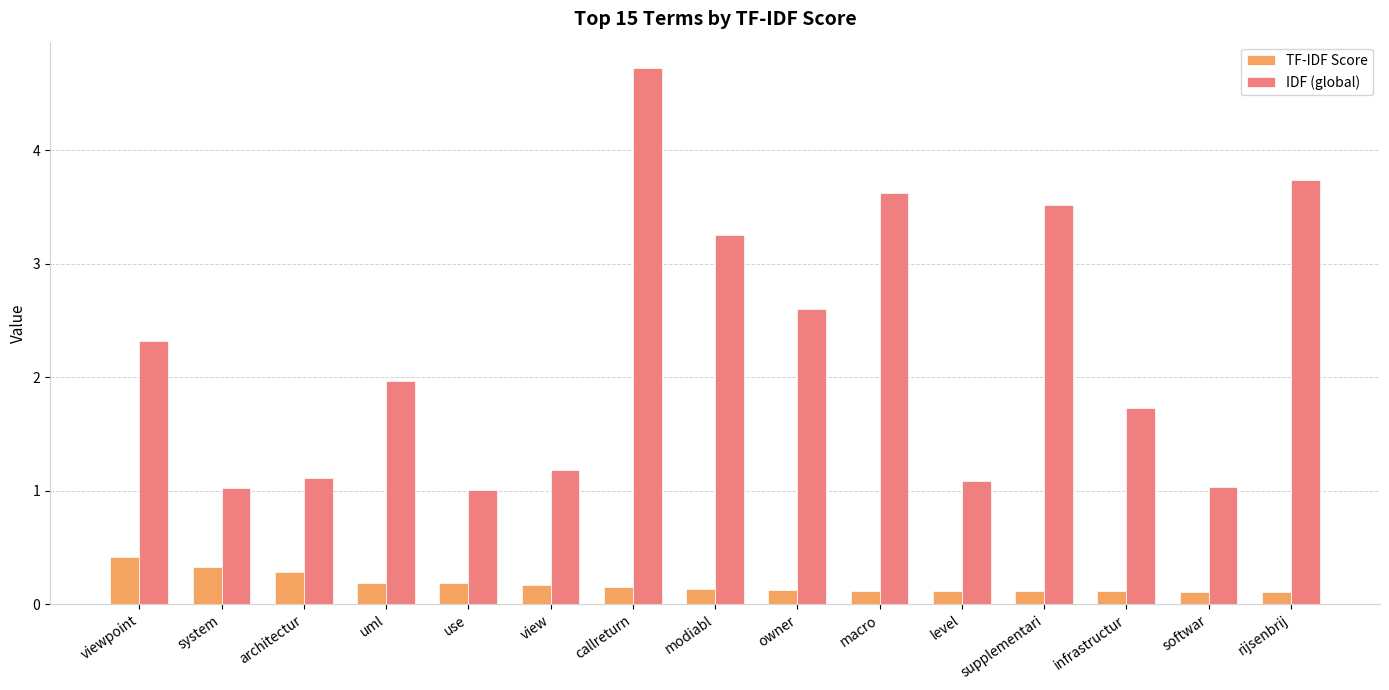

Which series has the widest spread of values?

IDF (global)